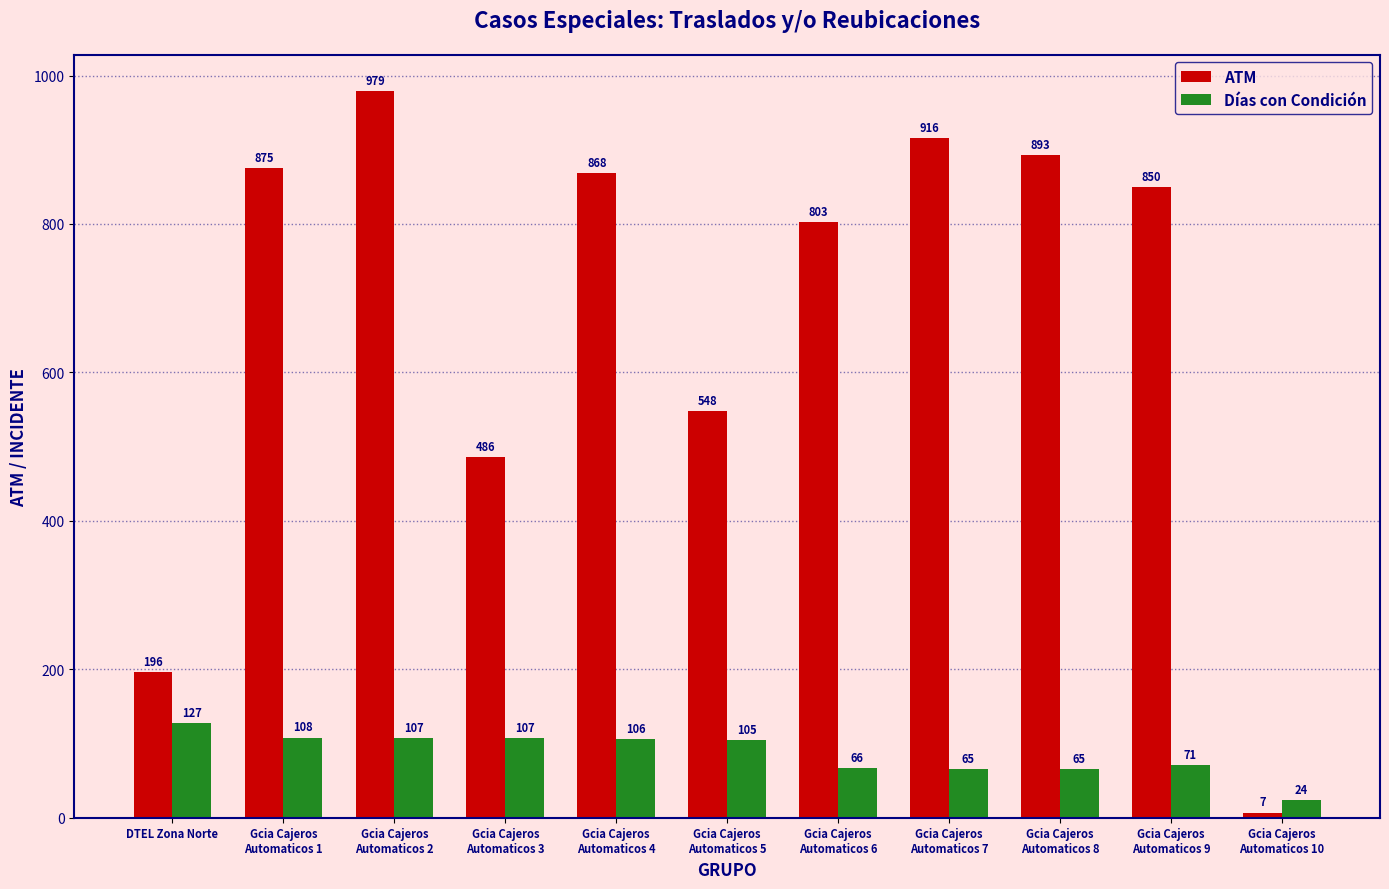

Which series has the largest range (max minus min)?

ATM